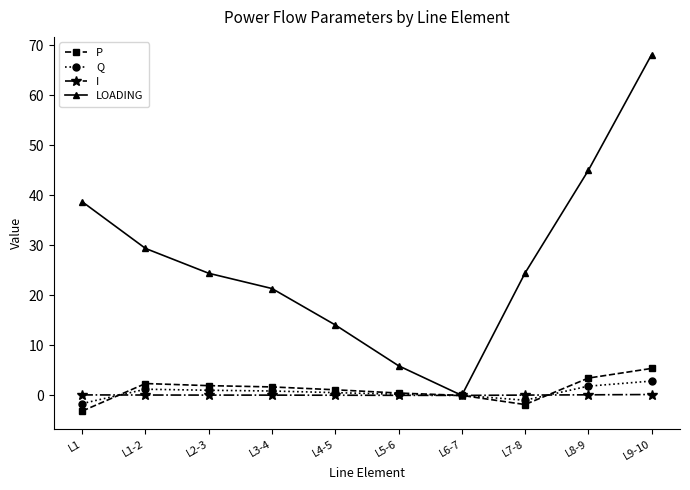

What position from the left is L1-2?

2